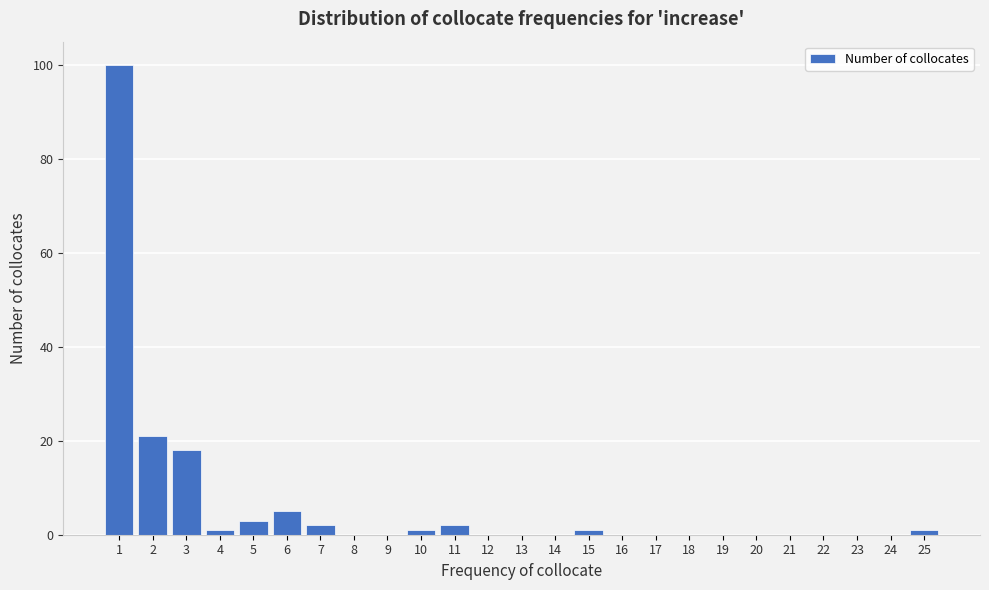

Reading left to right, what are all the values shown in this chart?

1=100	2=21	3=18	4=1	5=3	6=5	7=2	8=0	9=0	10=1	11=2	12=0	13=0	14=0	15=1	16=0	17=0	18=0	19=0	20=0	21=0	22=0	23=0	24=0	25=1